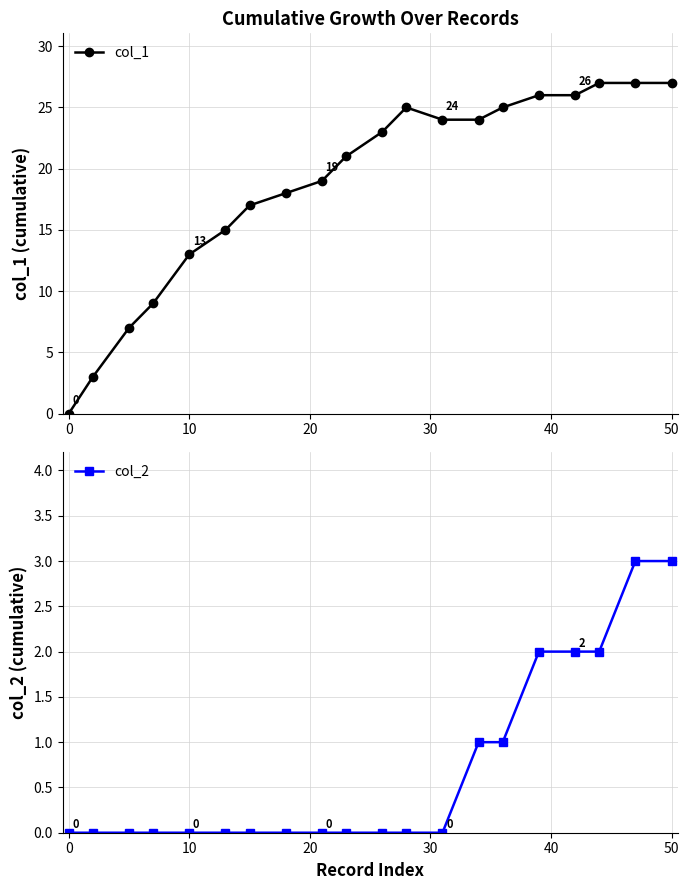

How many values in the col_1 series are below 23?

10